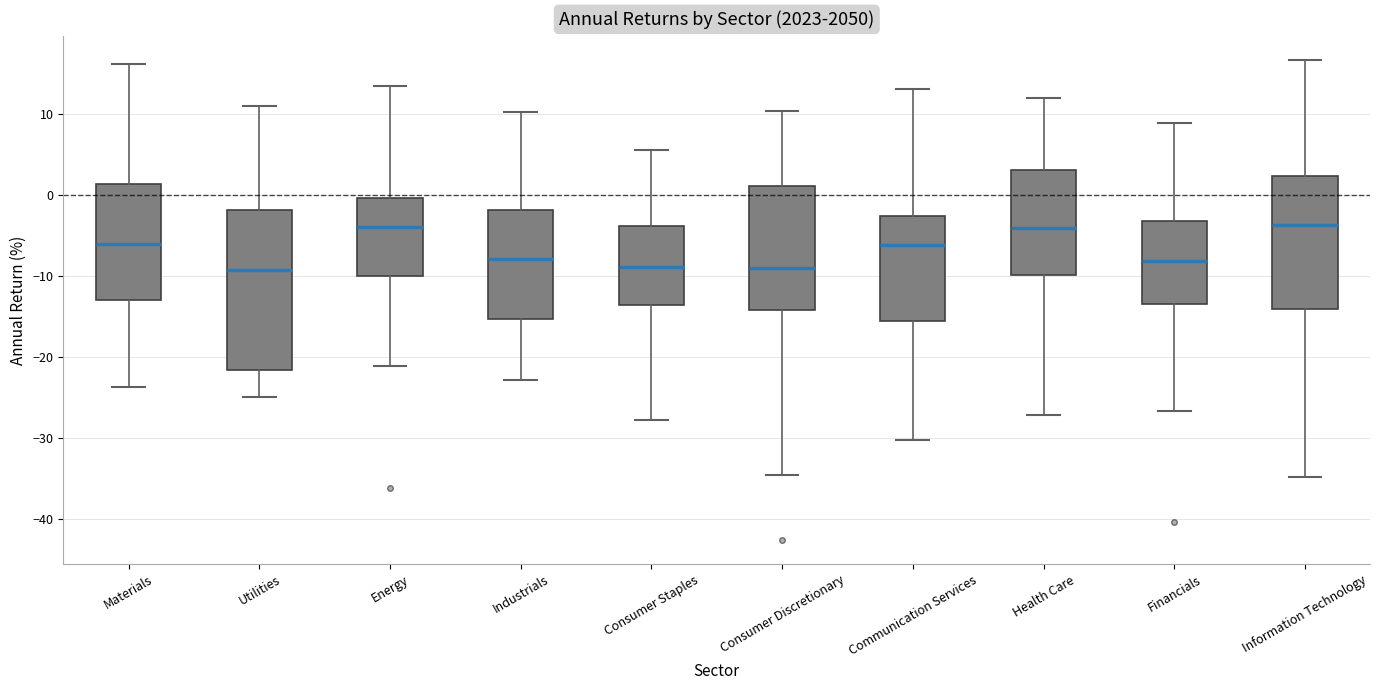

Reading left to right, transcribe this box plot: for each box, give where its median line is, the range the box spans, and where its two whiskers end, as read against the y-axis. The values are not printed on the chart, so give them approximately, as read against the axis.

Materials: median -6, box -13 to 1, whiskers -24 to 16
Utilities: median -9, box -22 to -2, whiskers -25 to 11
Energy: median -4, box -10 to 0, whiskers -21 to 14
Industrials: median -8, box -15 to -2, whiskers -23 to 10
Consumer Staples: median -9, box -14 to -4, whiskers -28 to 6
Consumer Discretionary: median -9, box -14 to 1, whiskers -35 to 10
Communication Services: median -6, box -16 to -3, whiskers -30 to 13
Health Care: median -4, box -10 to 3, whiskers -27 to 12
Financials: median -8, box -13 to -3, whiskers -27 to 9
Information Technology: median -4, box -14 to 2, whiskers -35 to 17